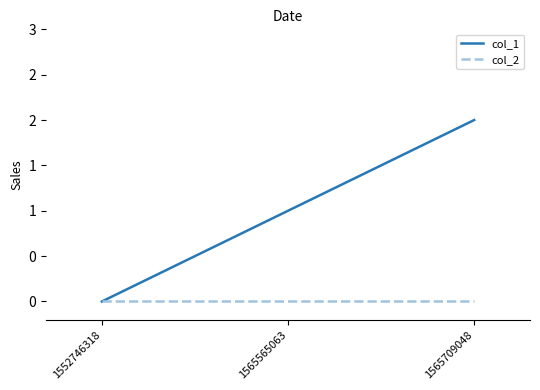

What are all the series names shown in the legend?

col_1, col_2